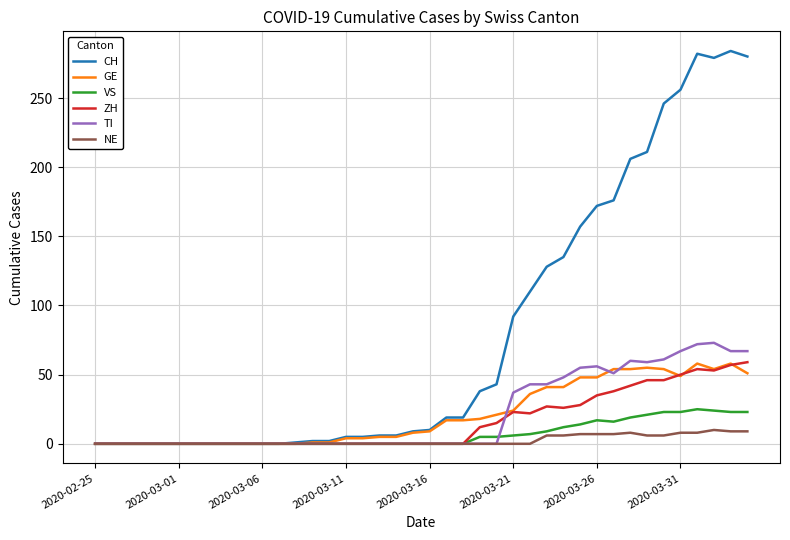

Which series has the widest spread of values?

CH